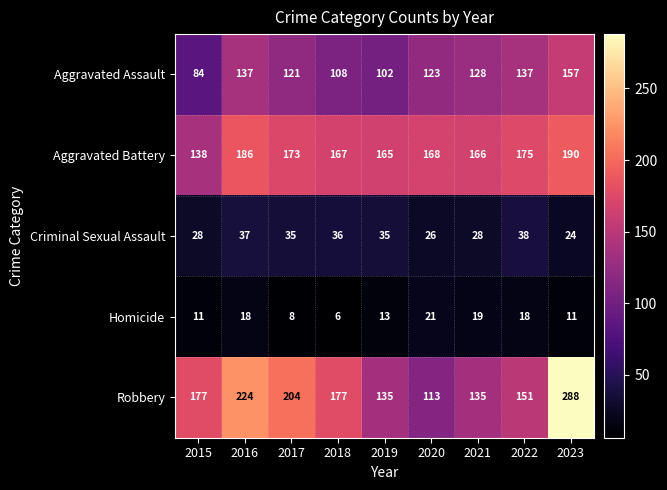

Between 2019 and 2021, which series saw the biggest shift?

Aggravated Assault